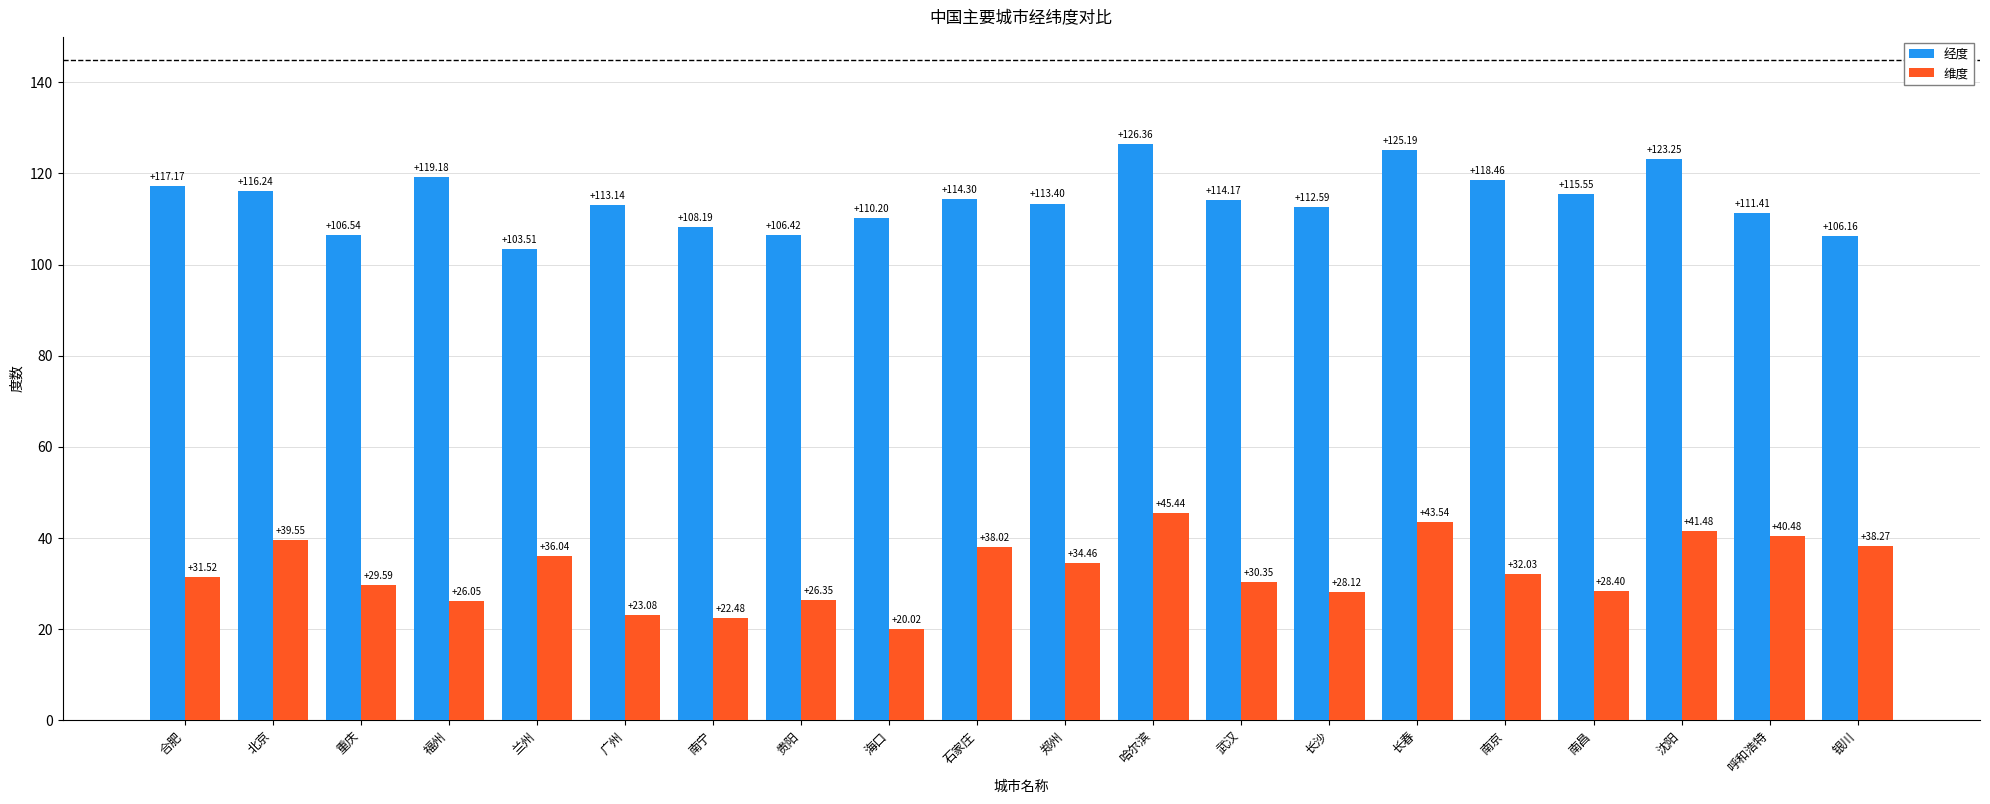

At which category is the sum across all series the highest?

哈尔滨